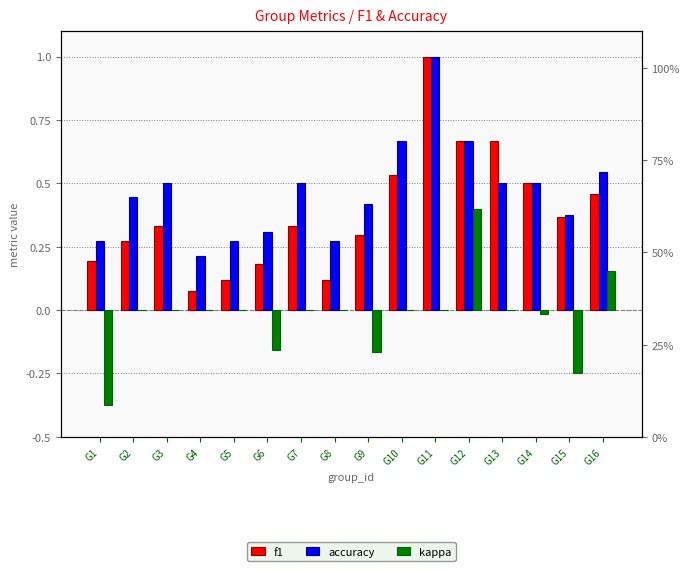

Is it true that kappa equals -0.0 at G14?

True